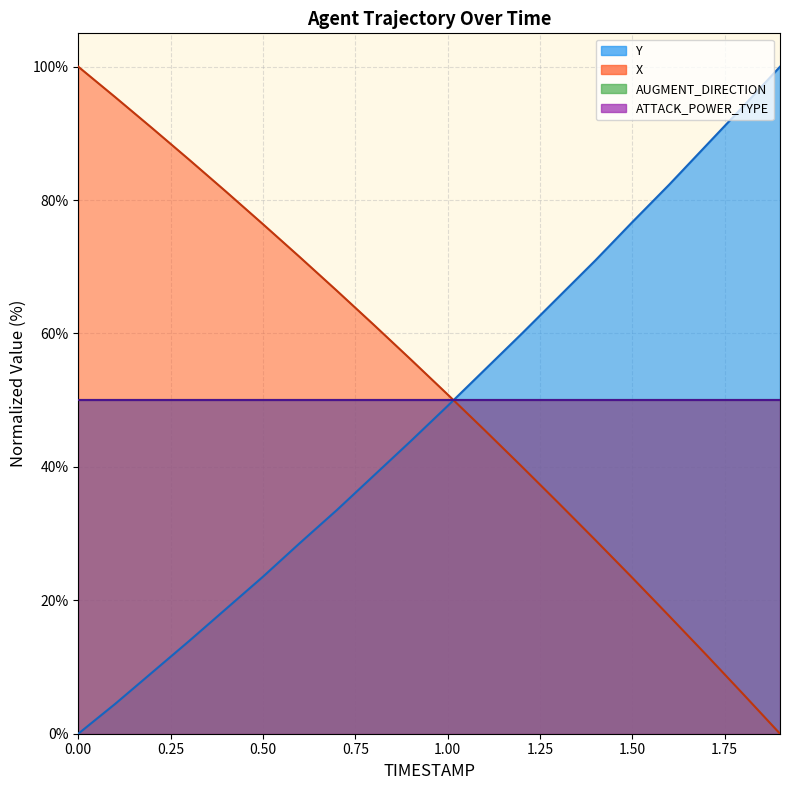

Where do Y and X first cross each other?

1.0 and 1.1